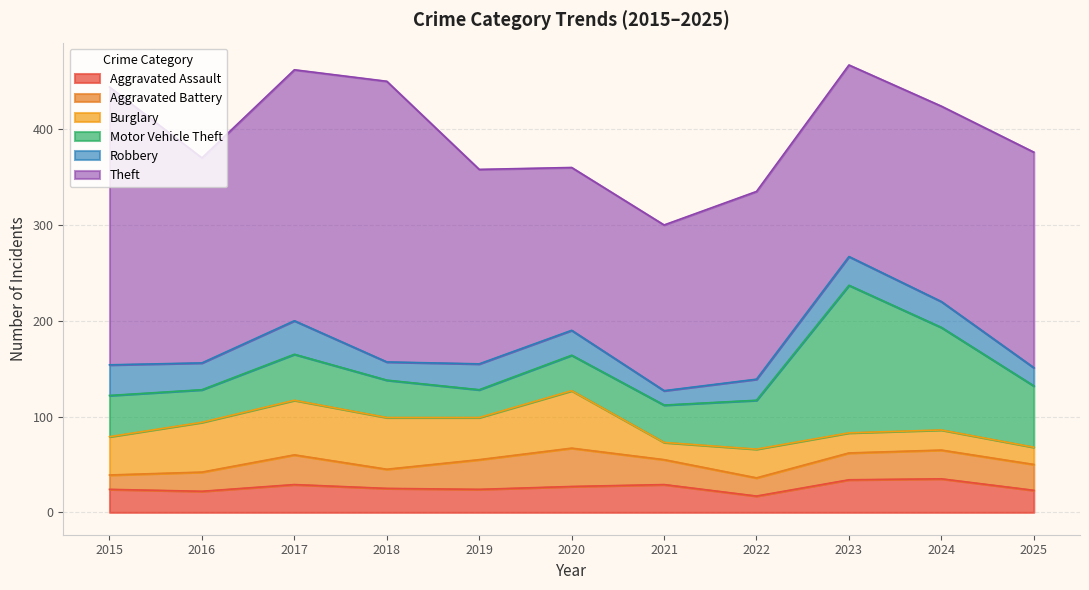

What is the difference between the second highest and second lowest values in the Aggravated Assault series?

12